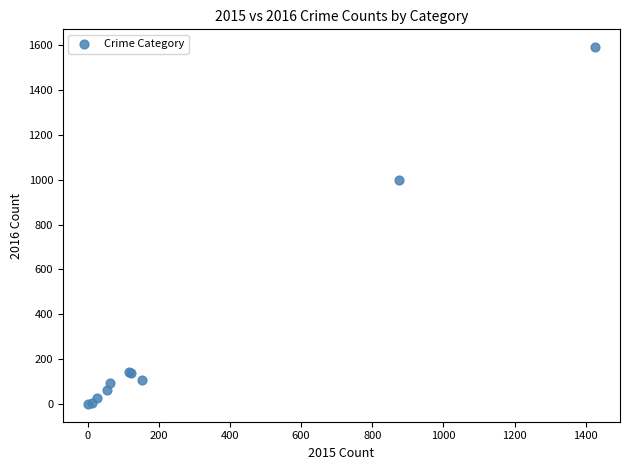

What Y value in the scatter plot is closest to 795?

999